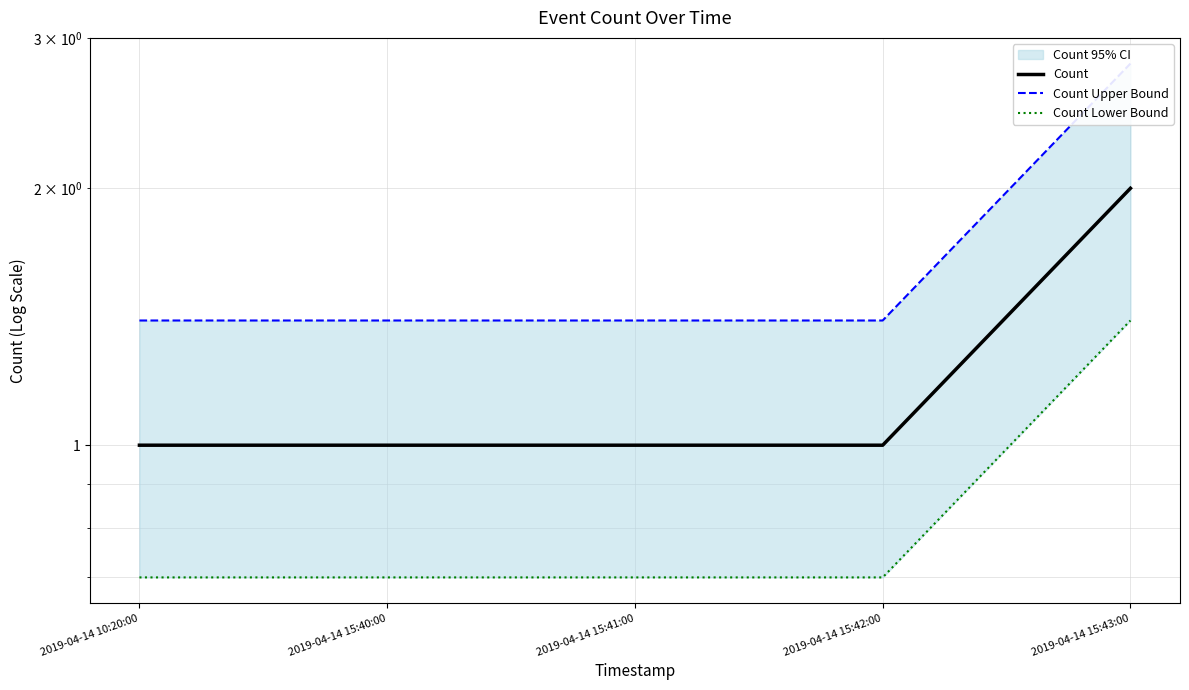

What position from the right is 2019-04-14 15:41:00?

3